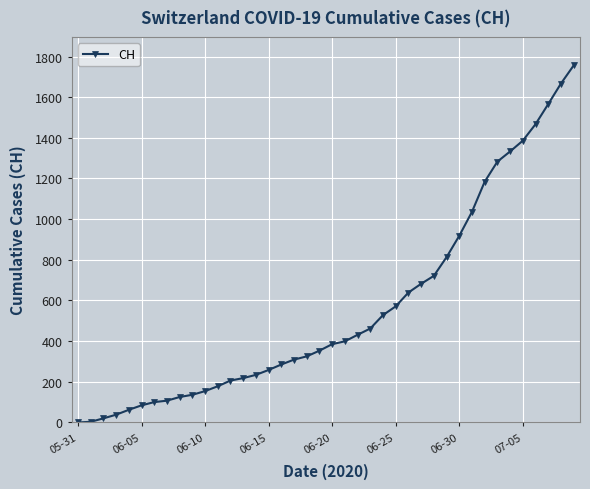

What is the difference between the maximum and minimum values?

1756